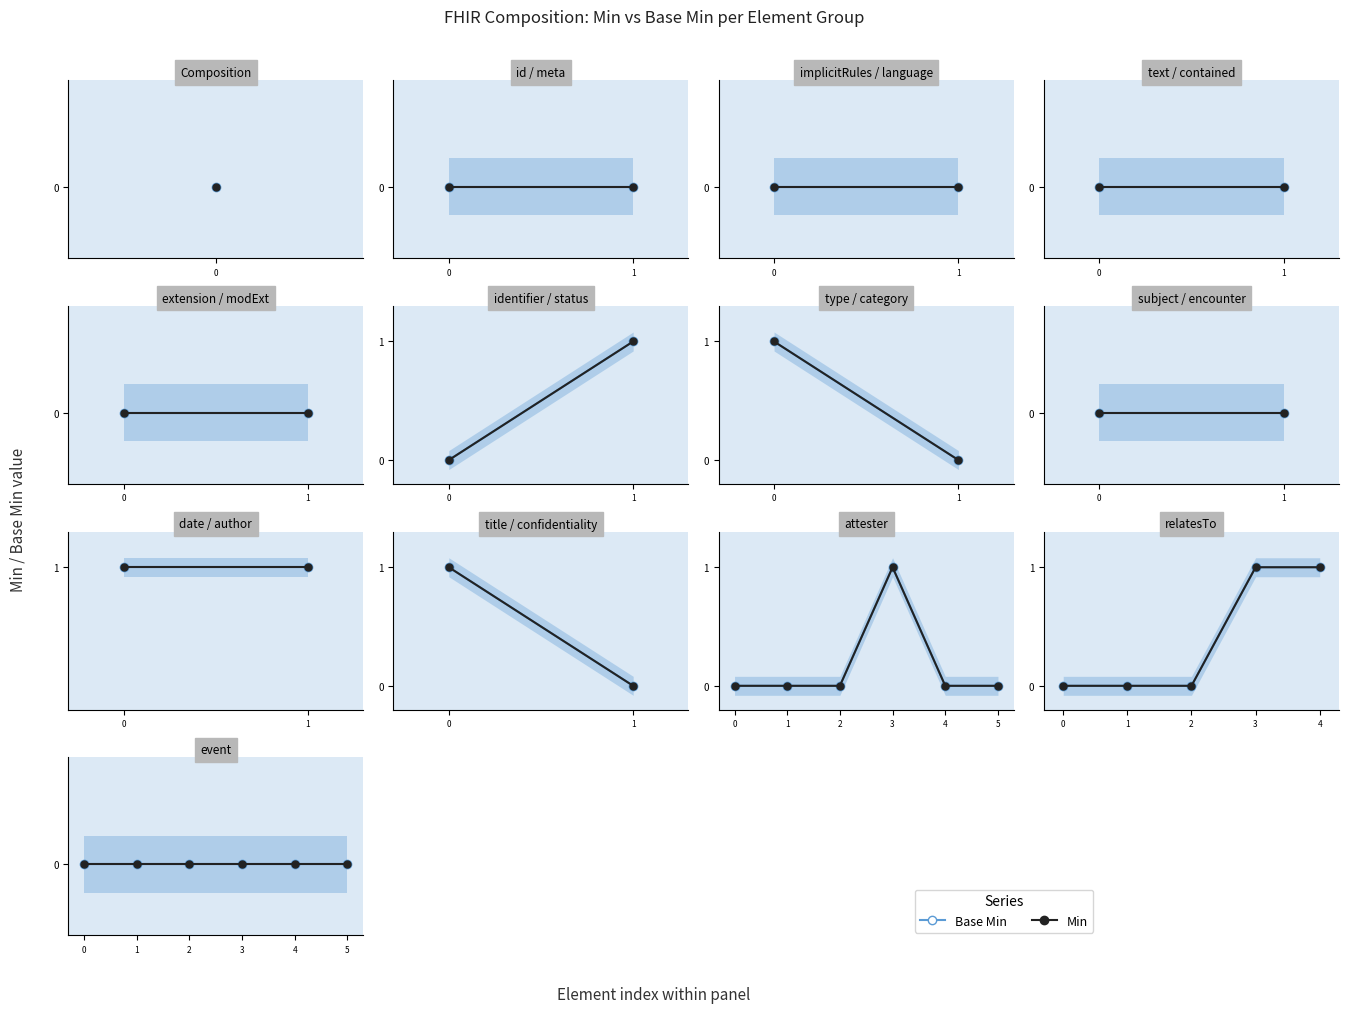

How many lines are shown in the chart?

2